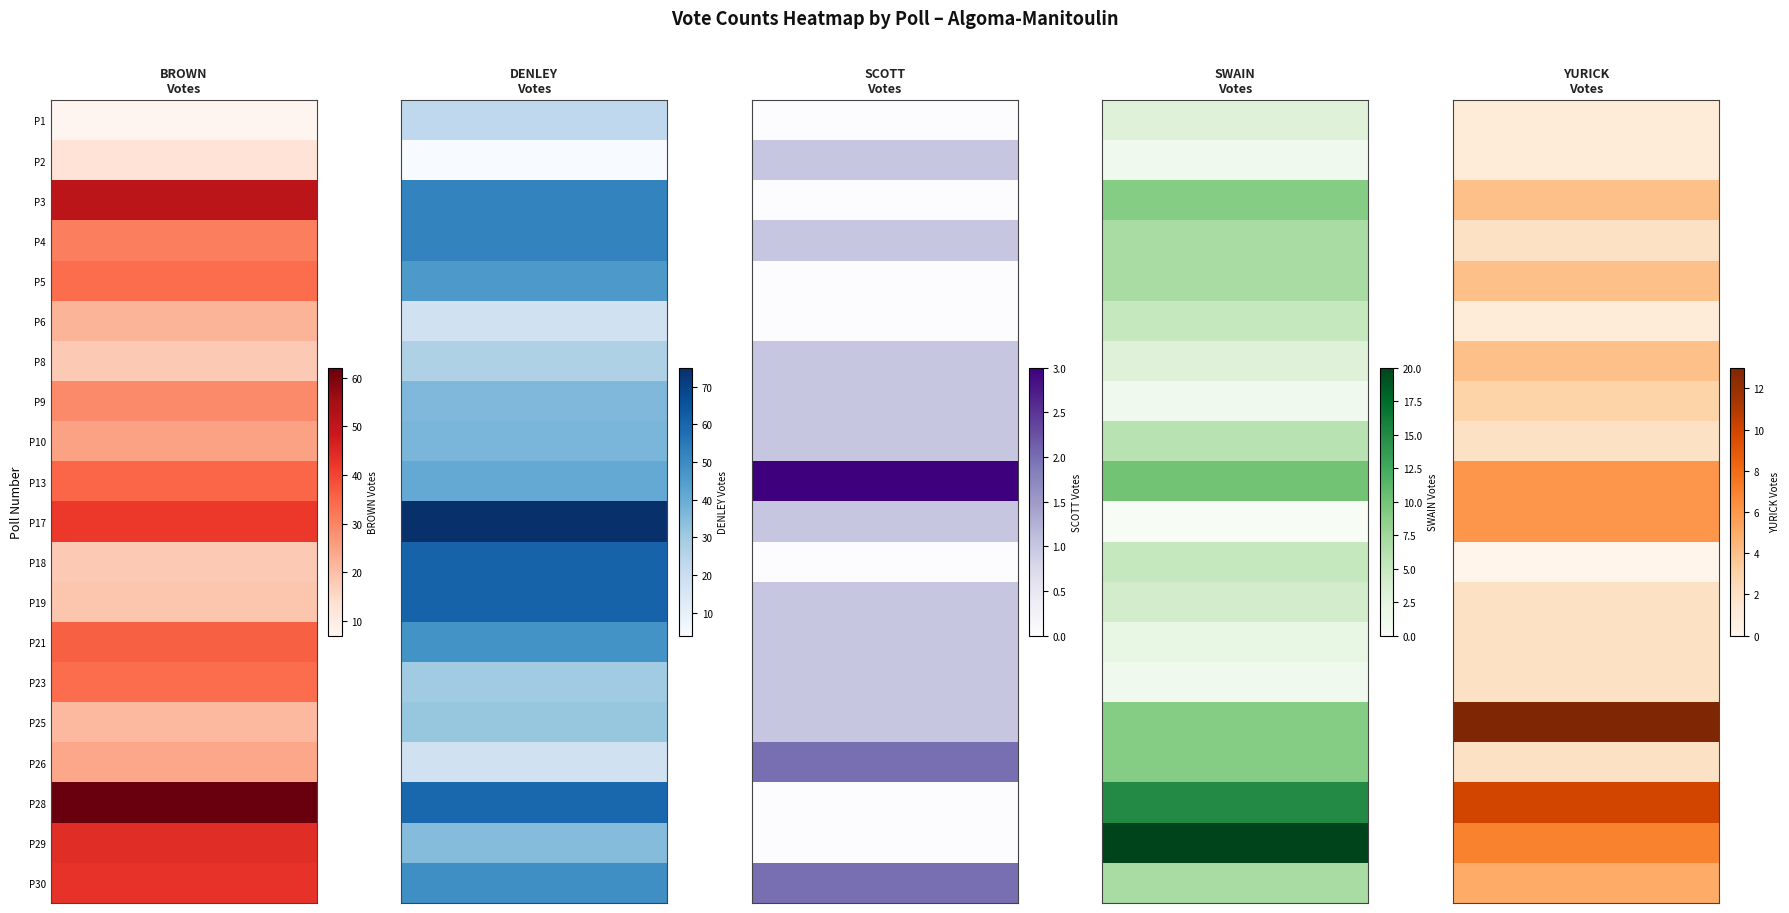

What is the sum of all SCOTT values?

17